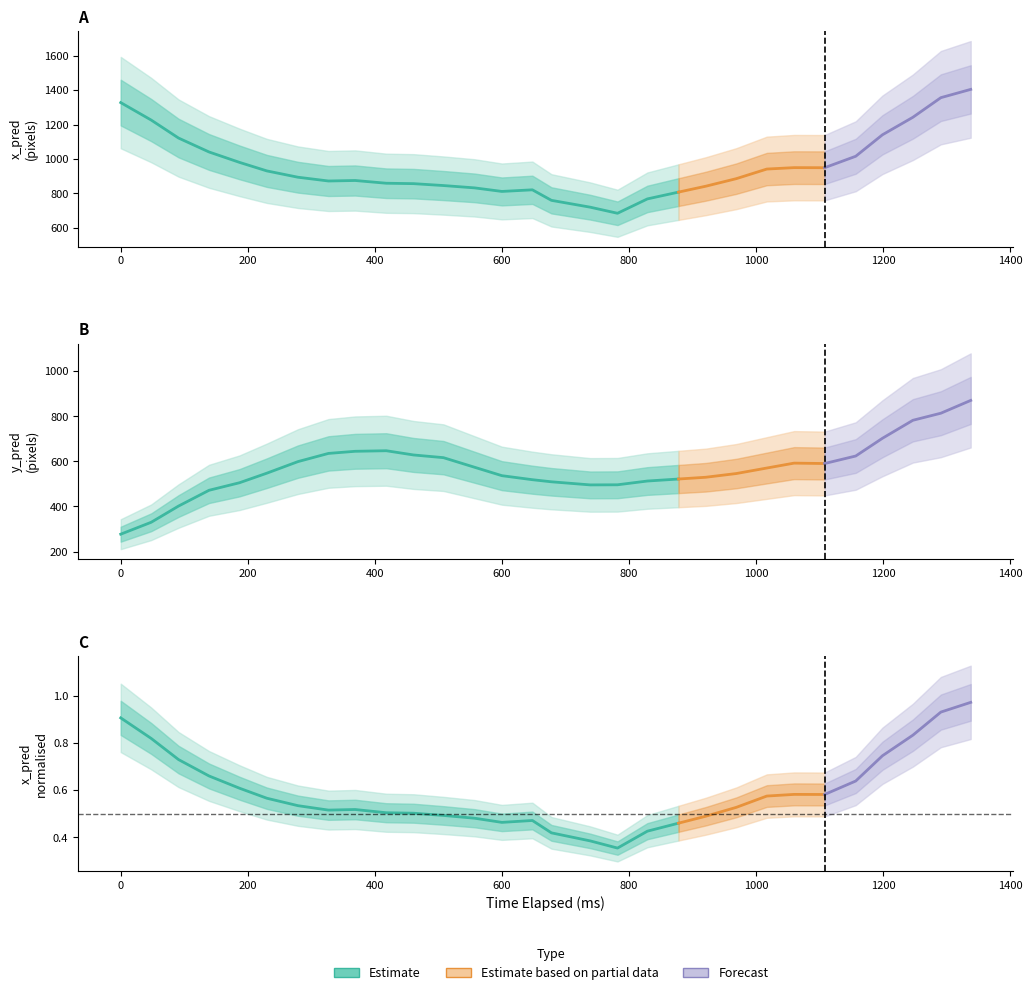

True or false: x_pred_normalised and x_pred intersect in this chart.

False